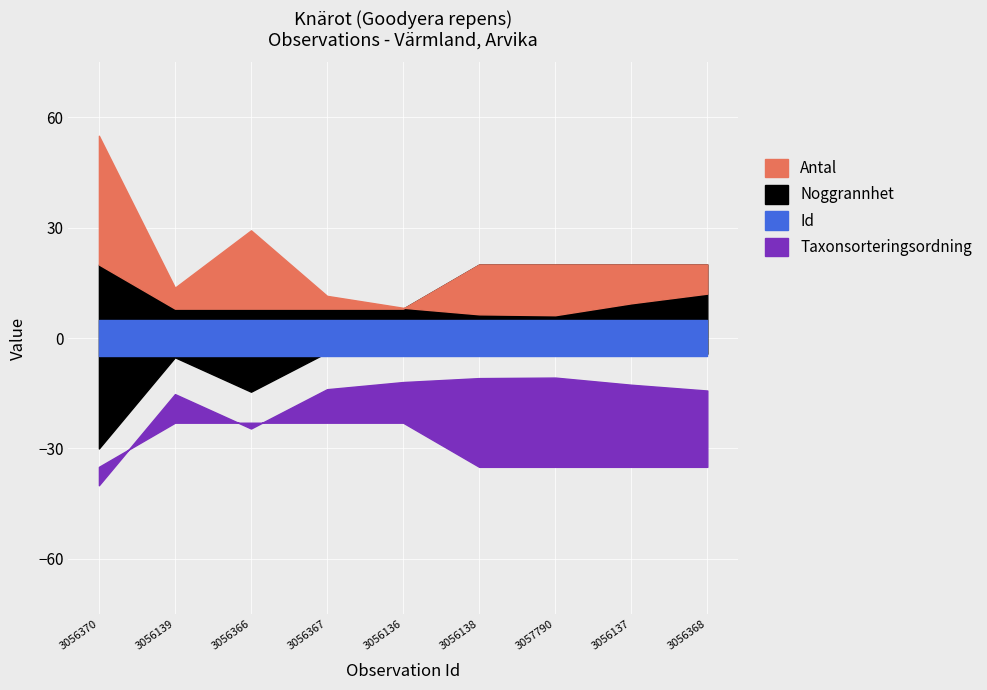

How many values in the Noggrannhet series are below 25?

4